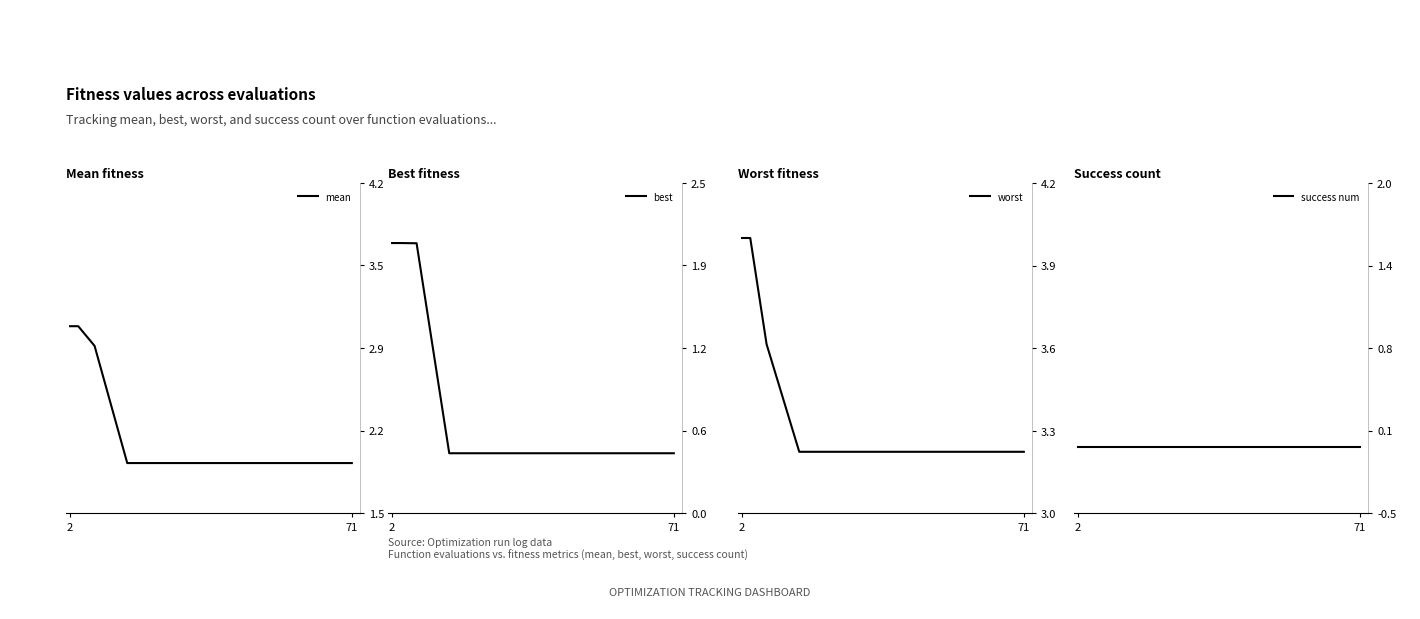

True or false: worst and mean intersect in this chart.

False